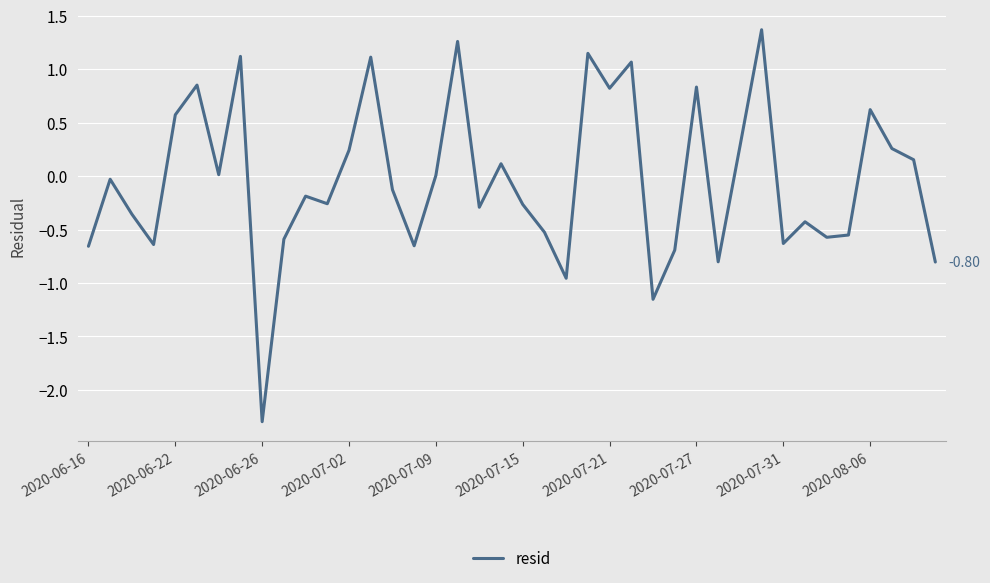

What is the difference between the maximum and minimum values?

3.7